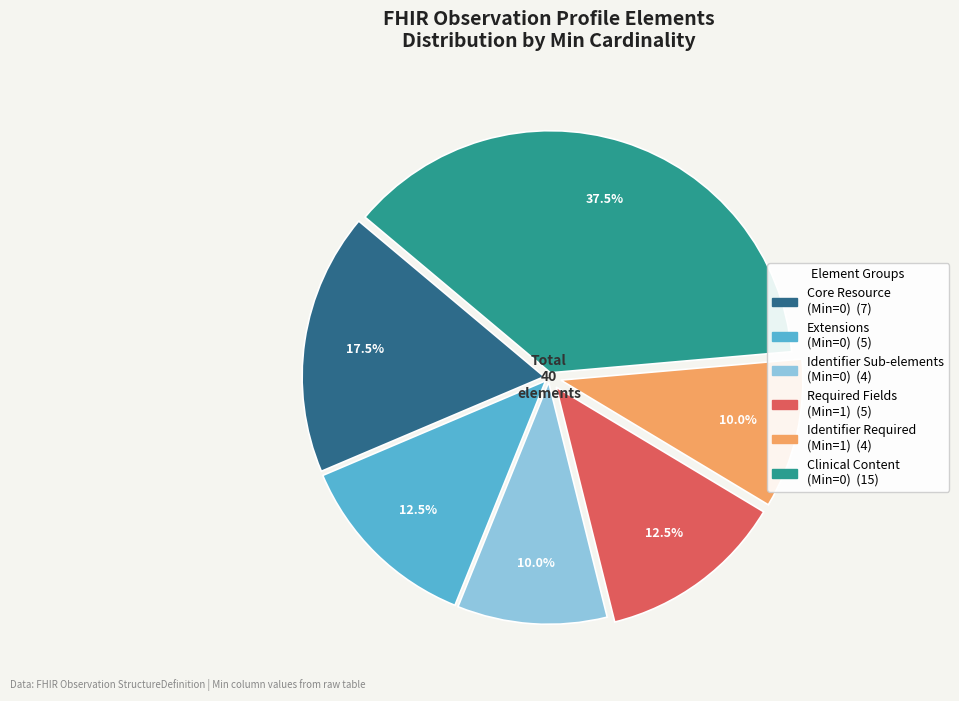

Does any single category account for the majority?

No